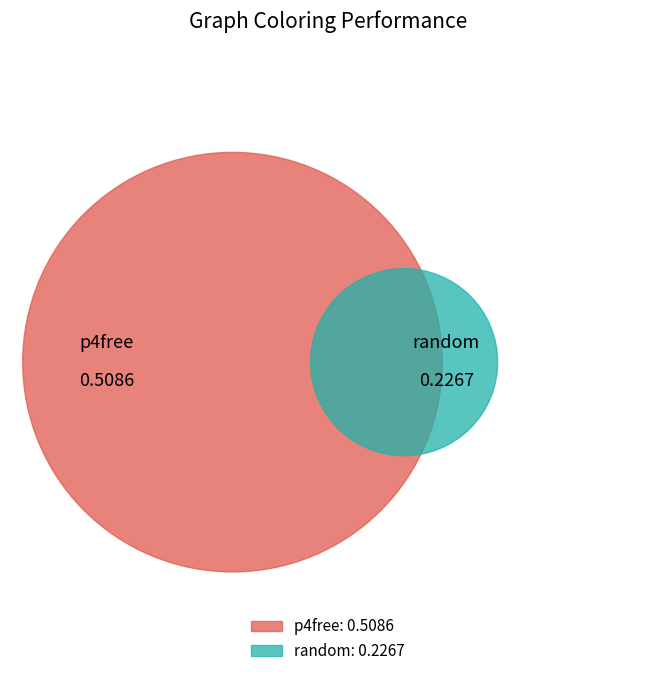

What percentage is the random slice, to the nearest percent?

31%